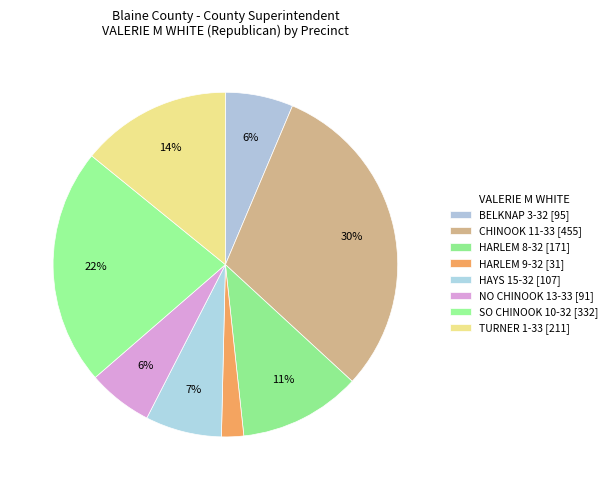

To the nearest percent, what is the combined percentage of HARLEM 8-32 and HARLEM 9-32?

14%